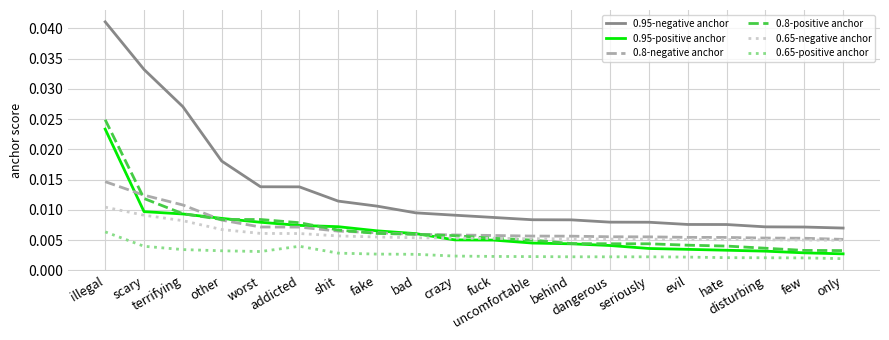

Between scary and worst, which series saw the biggest shift?

0.95-negative anchor